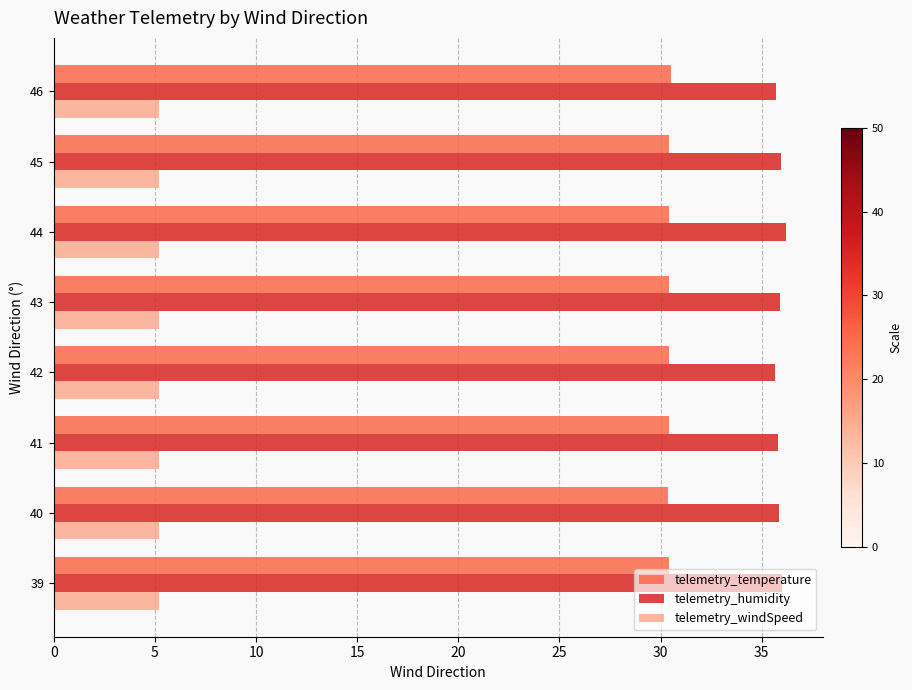

Rank the series by their average value, from lowest to highest.

telemetry_windSpeed, telemetry_temperature, telemetry_humidity